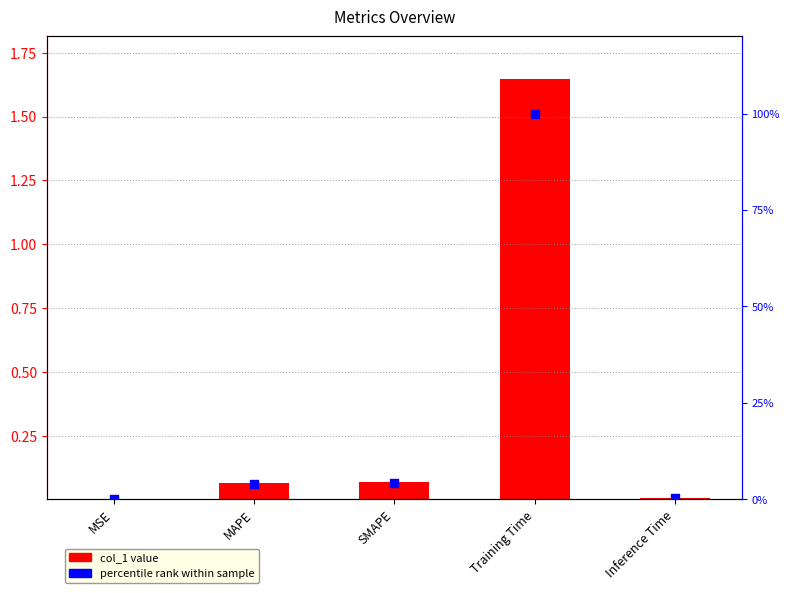

What are all the series names shown in the legend?

col_1 value, percentile rank within sample